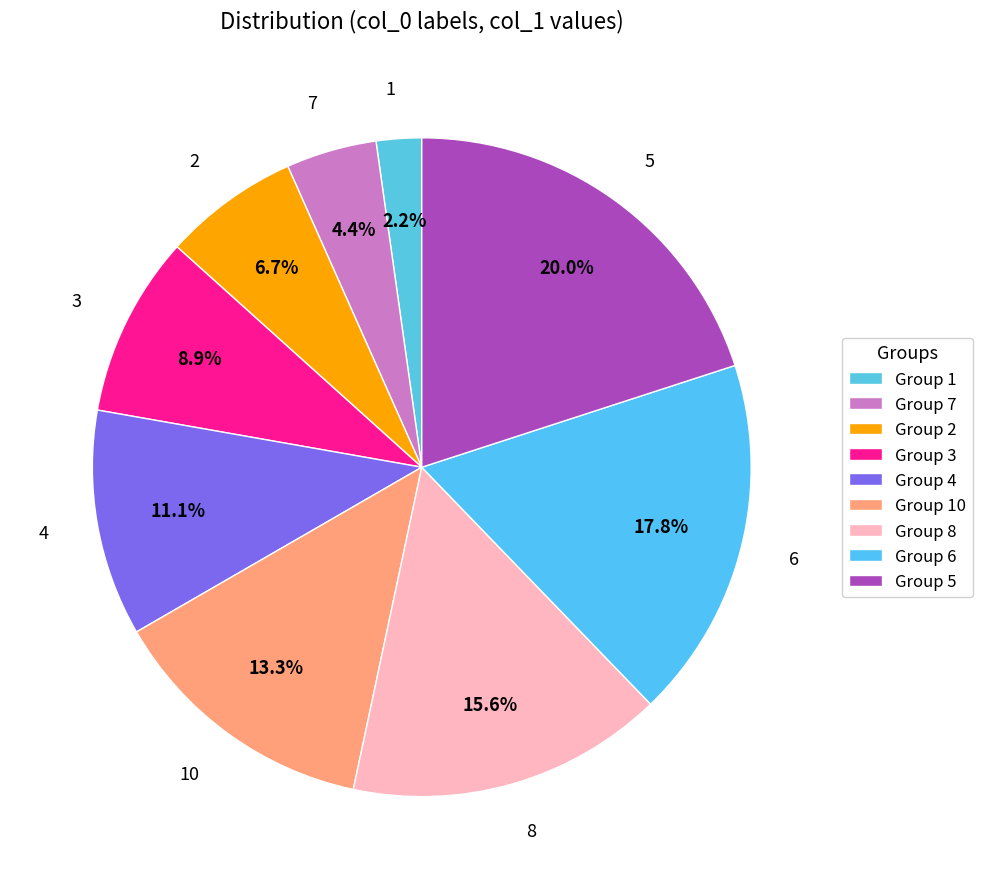

Which category has the biggest portion of the pie?

5